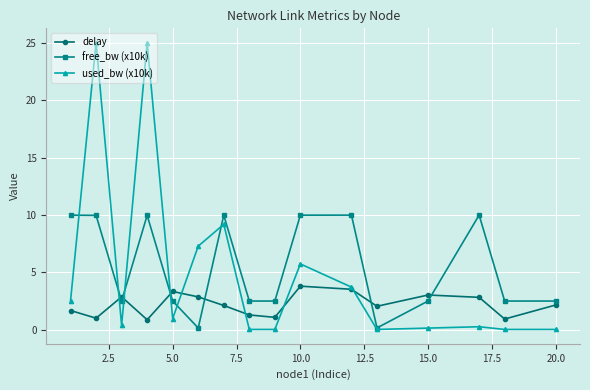

What is the value of the delay point at the 7th from the left?

2.1